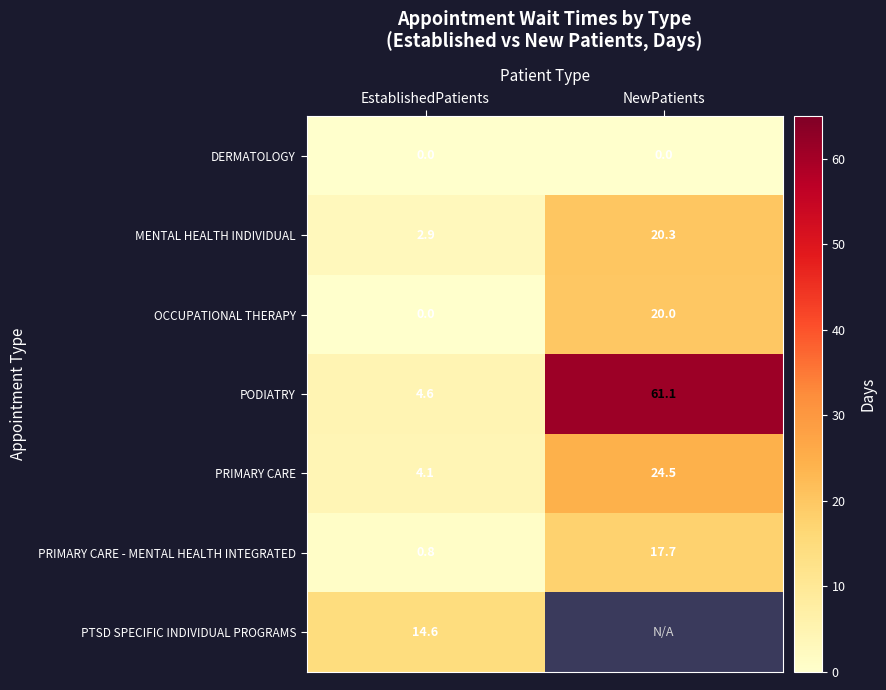

Which has a higher value, NewPatients or EstablishedPatients?

NewPatients